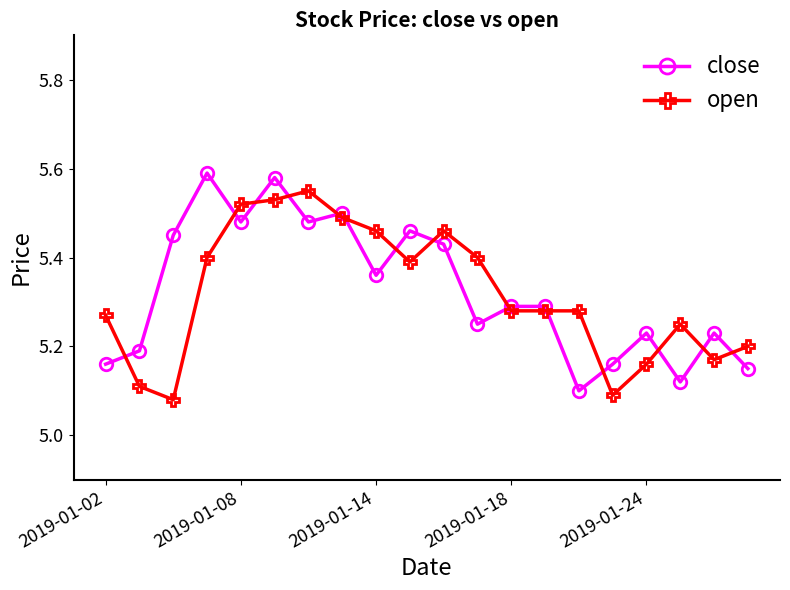

True or false: close has more than 1 interior local peaks.

True